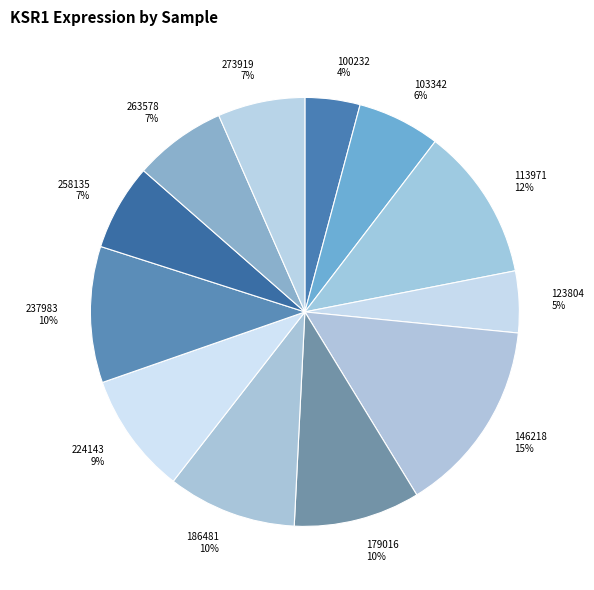

How many segments does this pie chart have?

12